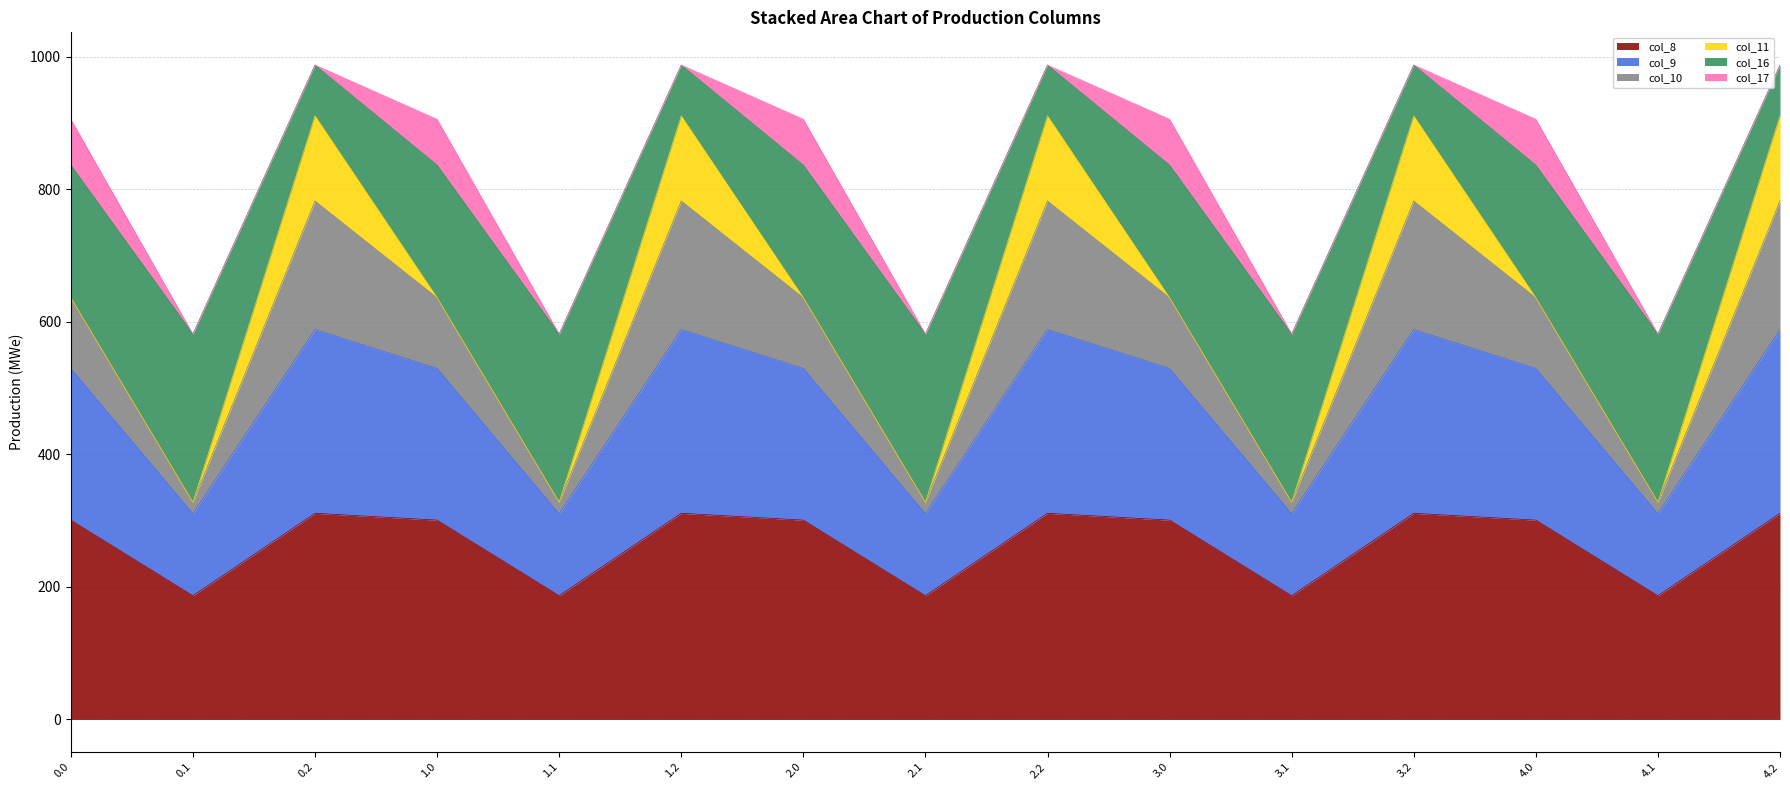

Rank the categories by col_10 value from highest to lowest.

0.2, 1.2, 2.2, 3.2, 4.2, 0.0, 1.0, 2.0, 3.0, 4.0, 0.1, 1.1, 2.1, 3.1, 4.1